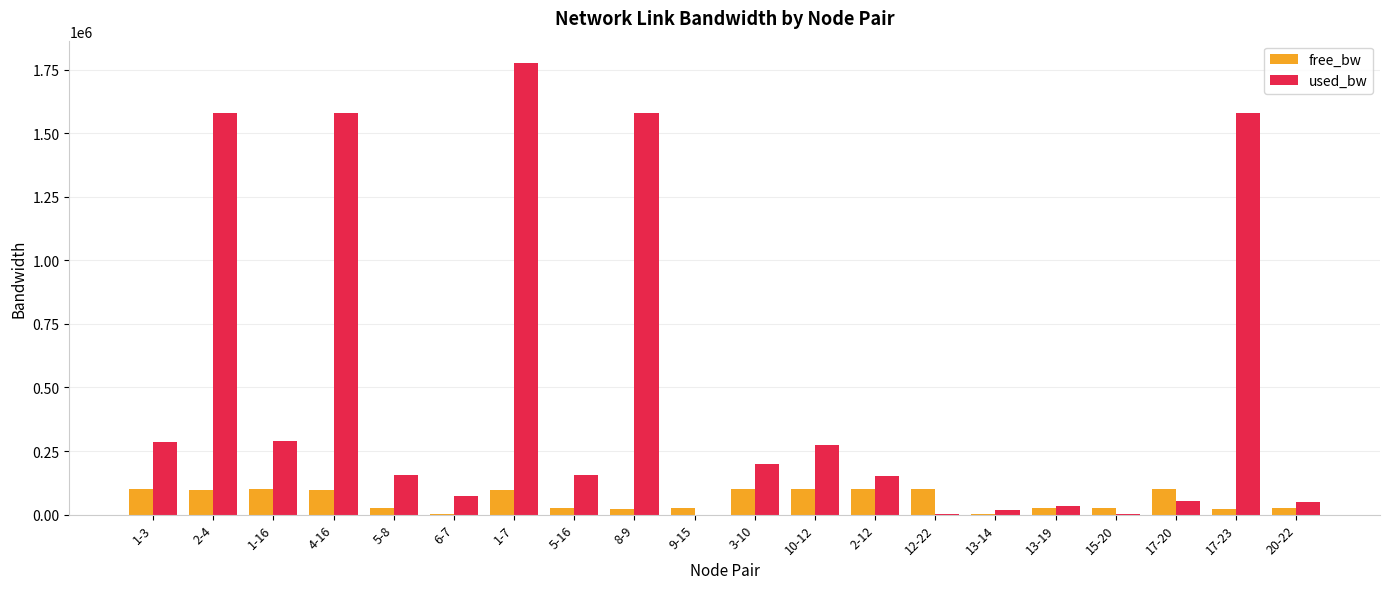

What is the sum of all free_bw values?

1193262.2